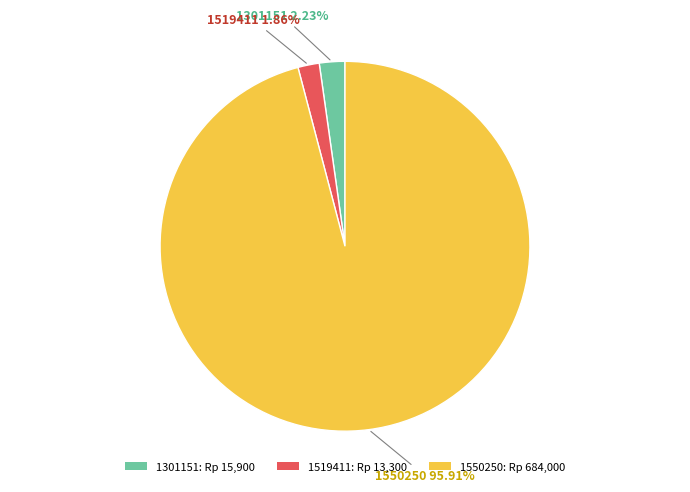

Does any single category account for the majority?

Yes